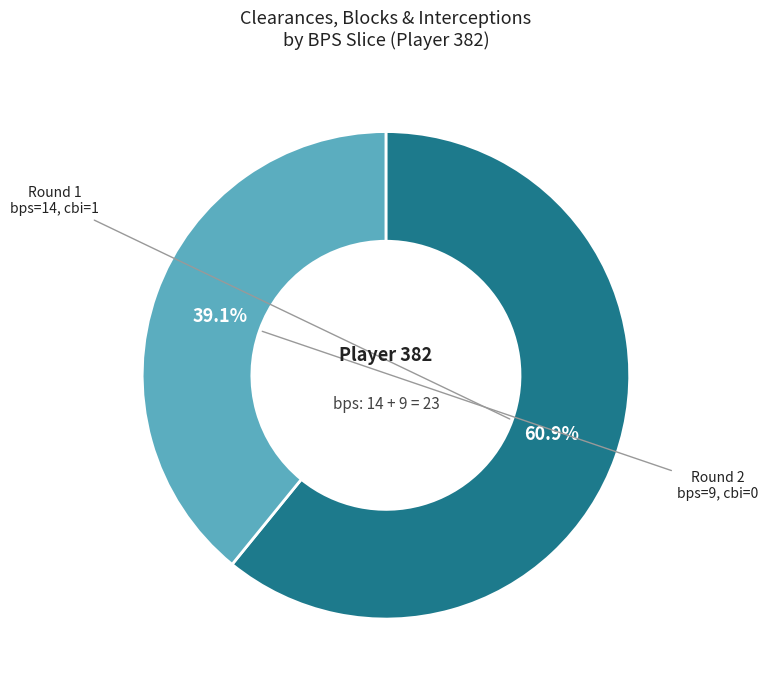

To the nearest percent, what is the average slice percentage?

50%